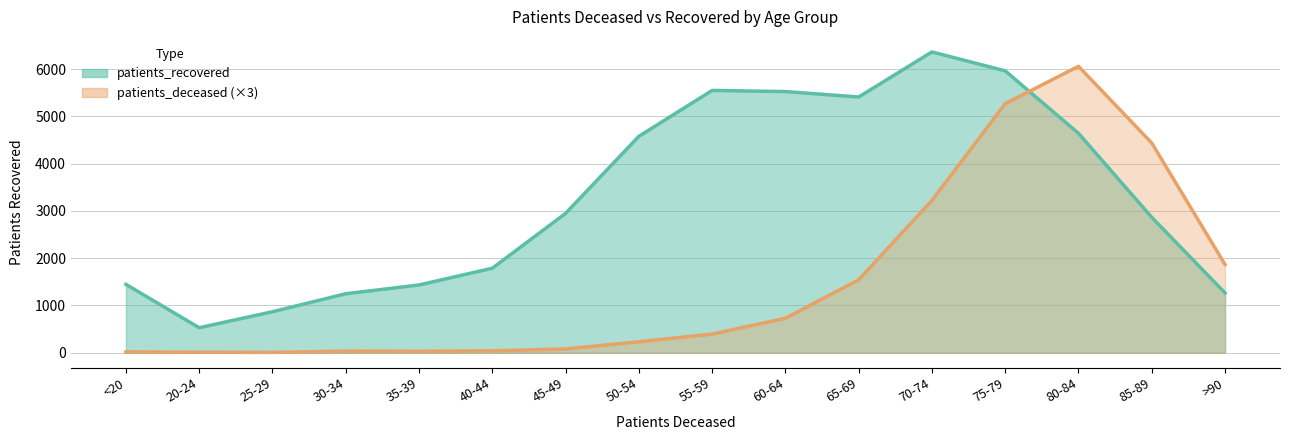

How many lines are shown in the chart?

2